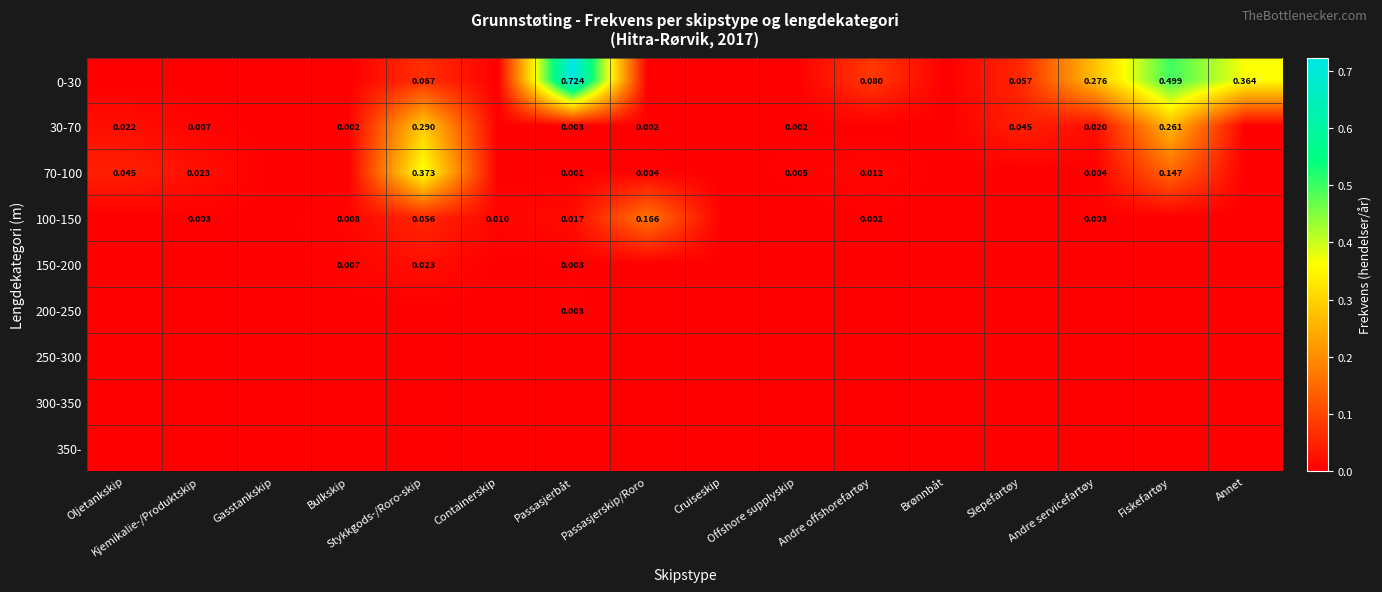

At how many categories does at least one series exceed 0?

13